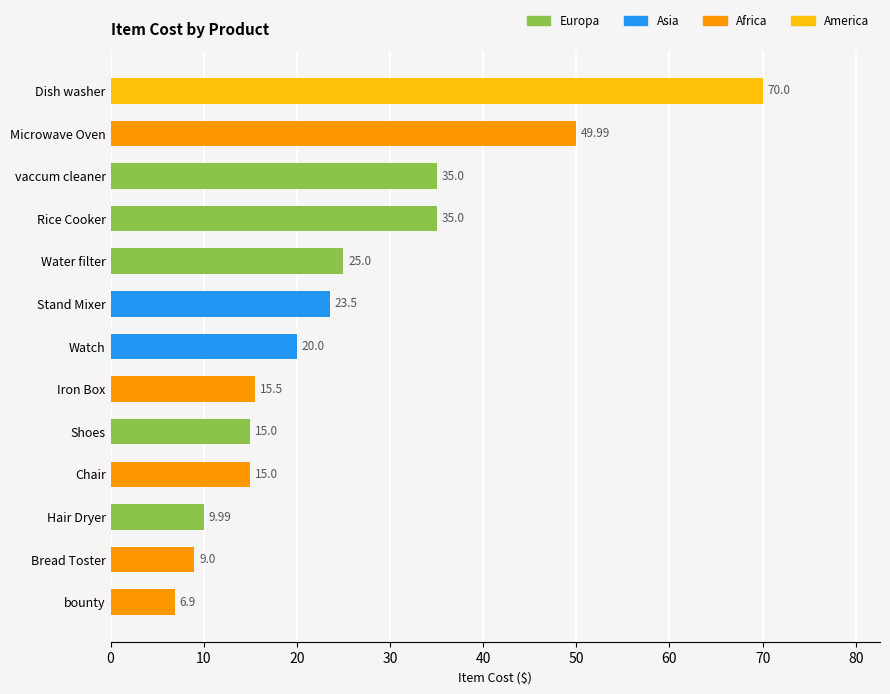

What is the ratio of the value at Iron Box to the value at Stand Mixer?

0.7